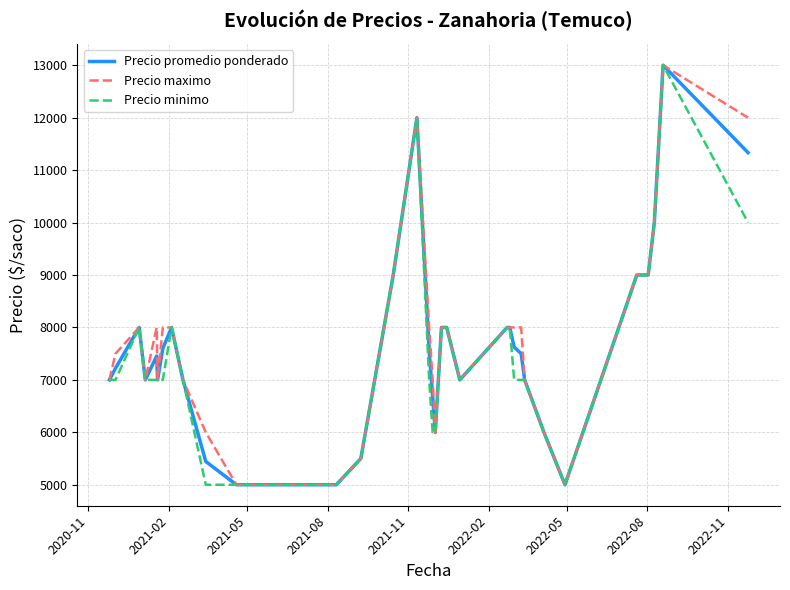

What is the minimum value for Precio minimo?

5000